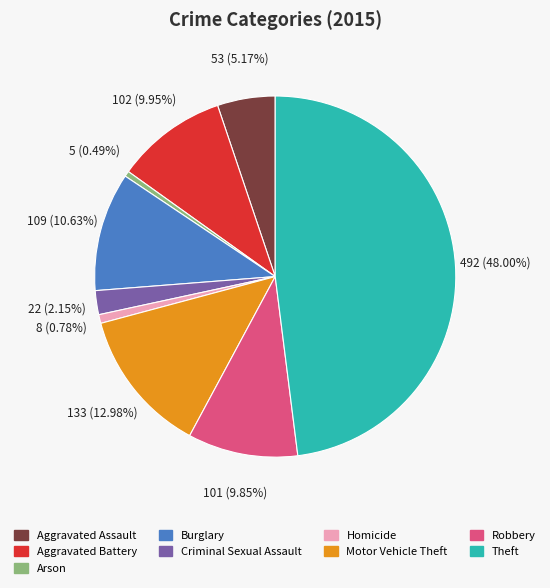

Is the sum of Motor Vehicle Theft and Aggravated Assault greater than half?

No